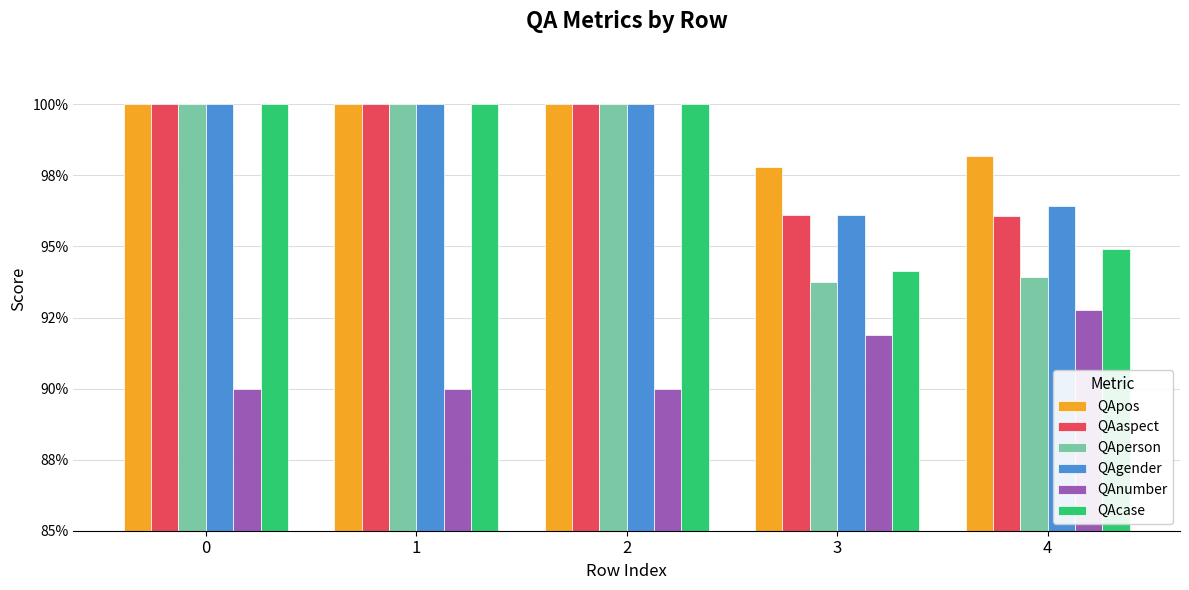

Rank the series by their maximum value, from lowest to highest.

QAnumber, QApos, QAaspect, QAperson, QAgender, QAcase